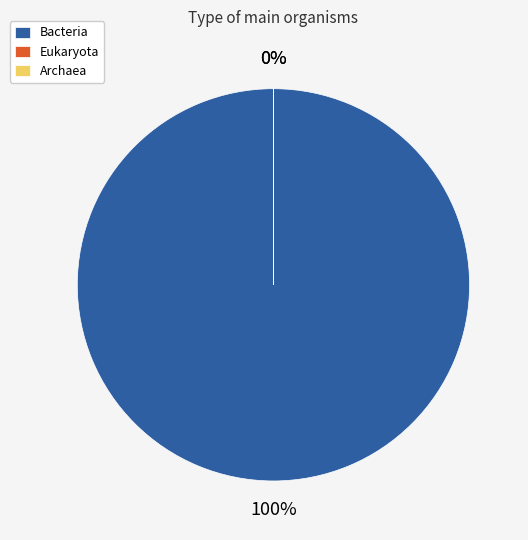

How many slices are in this pie chart?

3